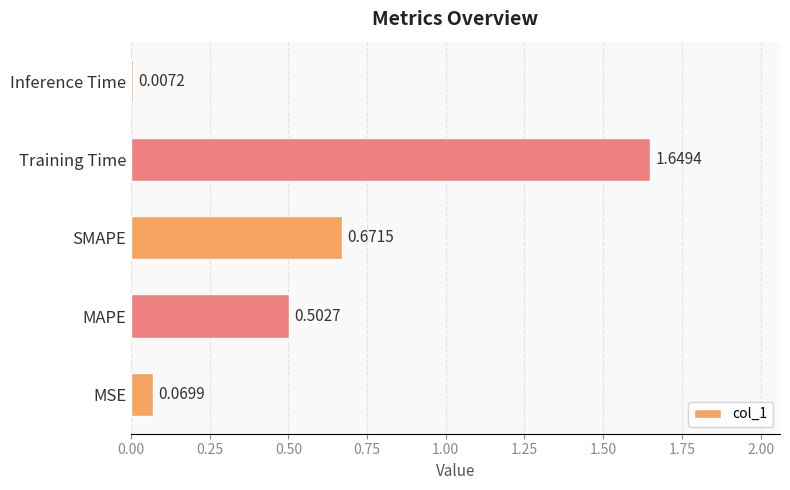

Are the bars grouped side by side (vs. stacked)?

No